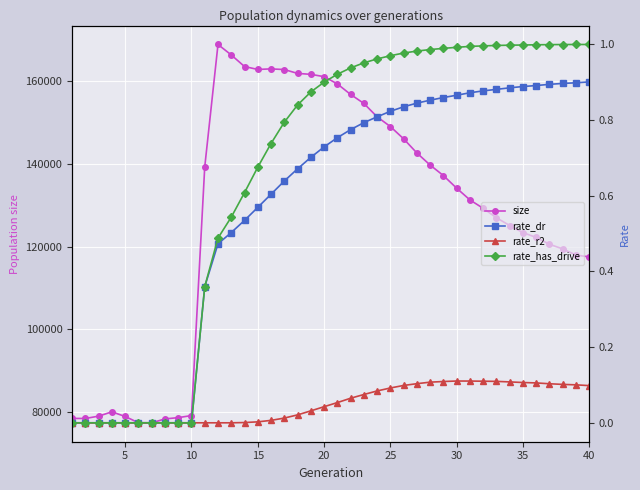

Reading left to right, list all the values displayed in this chart.

size: 78520.0	78504.0	79075.0	80108.0	78983.0	77475.0	77461.0	78398.0	78710.0	79208.0	139221.0	168778.0	166253.0	163450.0	162752.0	162886.0	162727.0	161794.0	161567.0	161012.0	159265.0	156721.0	154557.0	151324.0	148969.0	146008.0	142592.0	139674.0	137141.0	134097.0	131263.0	129233.0	126959.0	125082.0	123377.0	122198.0	120554.0	119437.0	117947.0	117500.0
rate_dr: 0.0	0.0	0.0	0.0	0.0	0.0	0.0	0.0	0.0	0.0	0.4	0.5	0.5	0.5	0.6	0.6	0.6	0.7	0.7	0.7	0.8	0.8	0.8	0.8	0.8	0.8	0.8	0.9	0.9	0.9	0.9	0.9	0.9	0.9	0.9	0.9	0.9	0.9	0.9	0.9
rate_r2: 0.0	0.0	0.0	0.0	0.0	0.0	0.0	0.0	0.0	0.0	0.0	0.0	0.0	0.0	0.0	0.0	0.0	0.0	0.0	0.0	0.1	0.1	0.1	0.1	0.1	0.1	0.1	0.1	0.1	0.1	0.1	0.1	0.1	0.1	0.1	0.1	0.1	0.1	0.1	0.1
rate_has_drive: 0.0	0.0	0.0	0.0	0.0	0.0	0.0	0.0	0.0	0.0	0.4	0.5	0.5	0.6	0.7	0.7	0.8	0.8	0.9	0.9	0.9	0.9	1.0	1.0	1.0	1.0	1.0	1.0	1.0	1.0	1.0	1.0	1.0	1.0	1.0	1.0	1.0	1.0	1.0	1.0